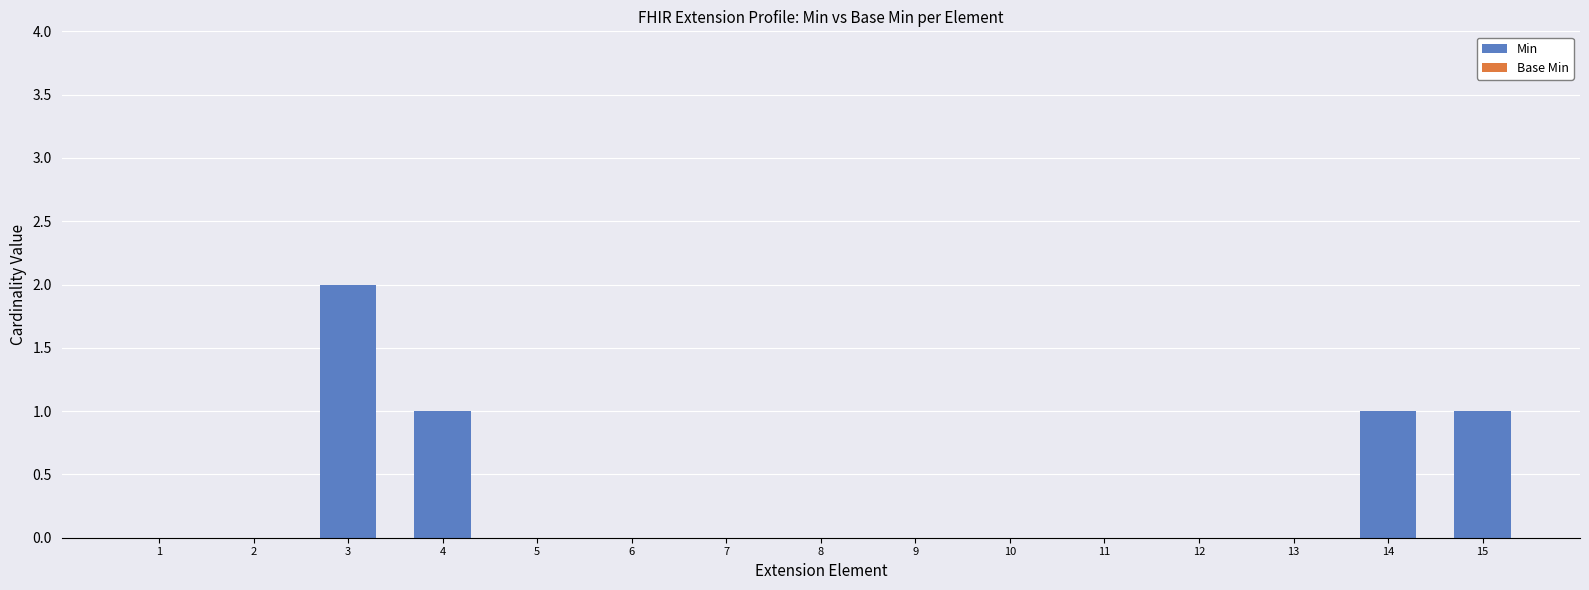

Reading left to right, list all the values displayed in this chart.

1=0	2=0	3=2	4=1	5=0	6=0	7=0	8=0	9=0	10=0	11=0	12=0	13=0	14=1	15=1